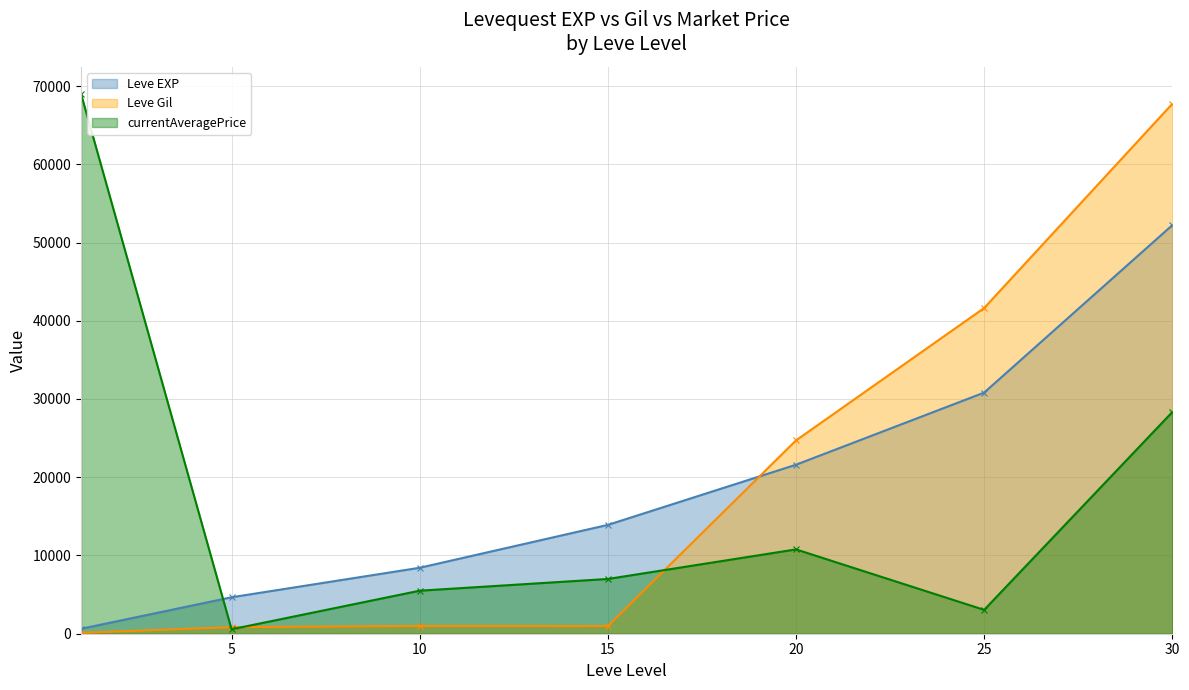

Reading left to right, what are all the values shown in this chart?

Leve EXP: 1=630	5=4660	10=8430	15=13910	20=21600	25=30820	30=52220
Leve Gil: 1=112	5=840	10=990	15=980	20=24710	25=41630	30=67730
currentAveragePrice: 1=68999	5=566	10=5499	15=6999	20=10777	25=3049	30=28333